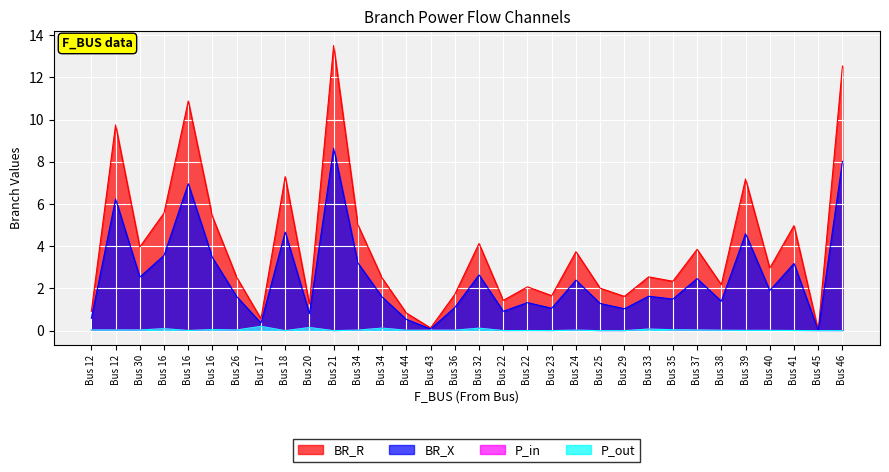

Is the value of BR_R at Bus 23 greater than the value of BR_X at Bus 46?

No